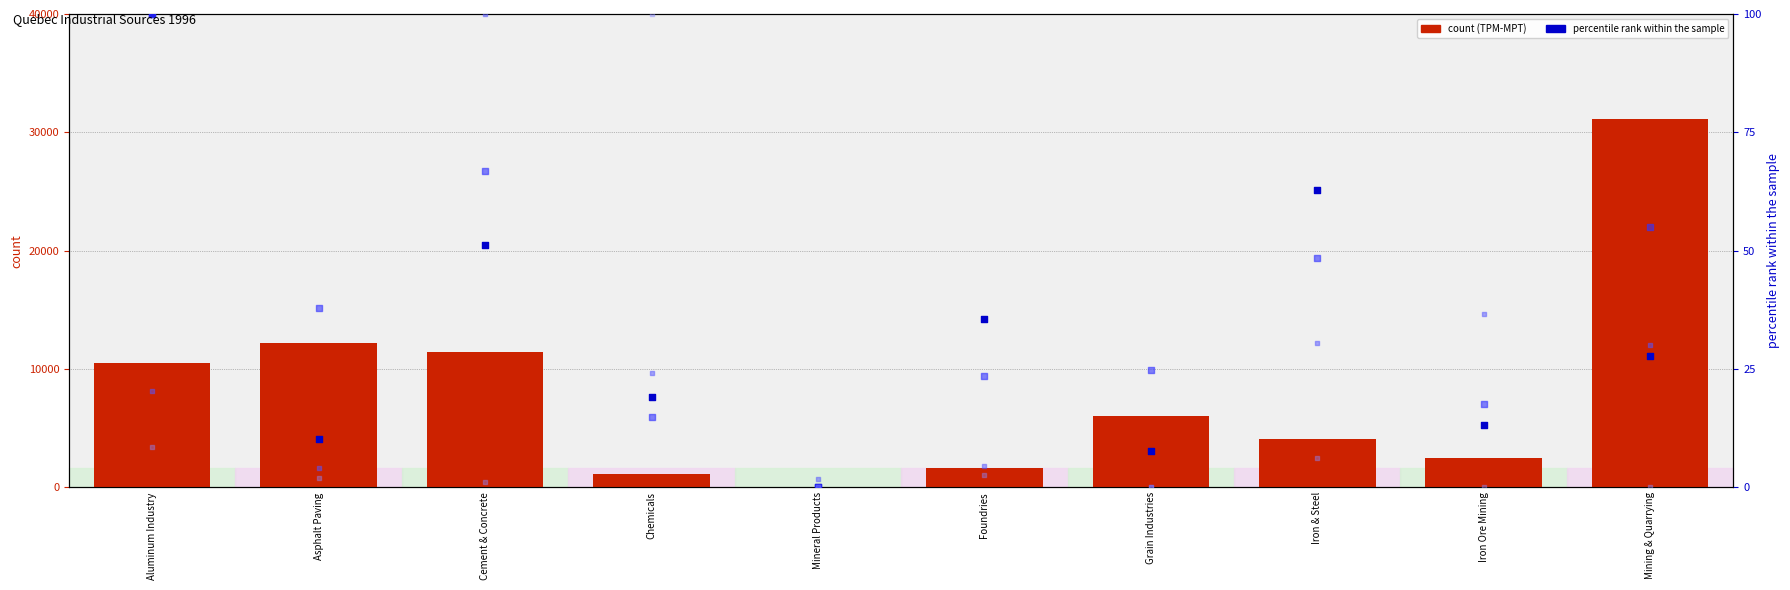

At how many categories does at least one series exceed 19924?

1